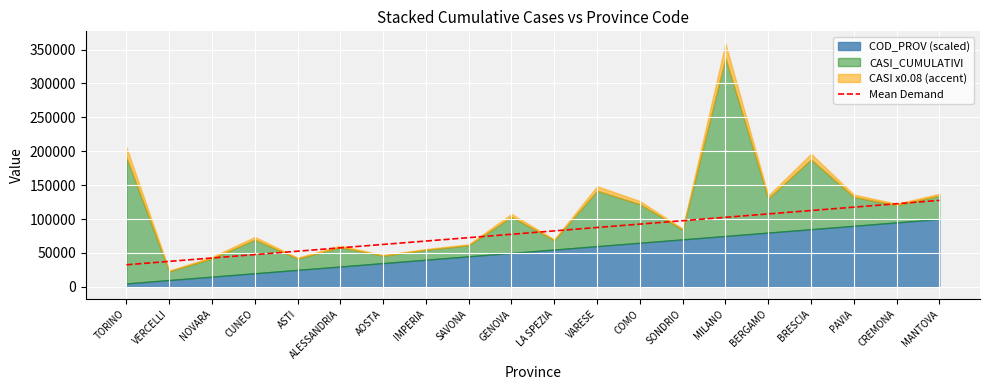

Reading right to left, extract all data points from this chart.

MANTOVA=127565	CREMONA=122565	PAVIA=117565	BRESCIA=112565	BERGAMO=107565	MILANO=102565	SONDRIO=97565	COMO=92565	VARESE=87565	LA SPEZIA=82565	GENOVA=77565	SAVONA=72565	IMPERIA=67565	AOSTA=62565	ALESSANDRIA=57565	ASTI=52565	CUNEO=47565	NOVARA=42565	VERCELLI=37565	TORINO=32565